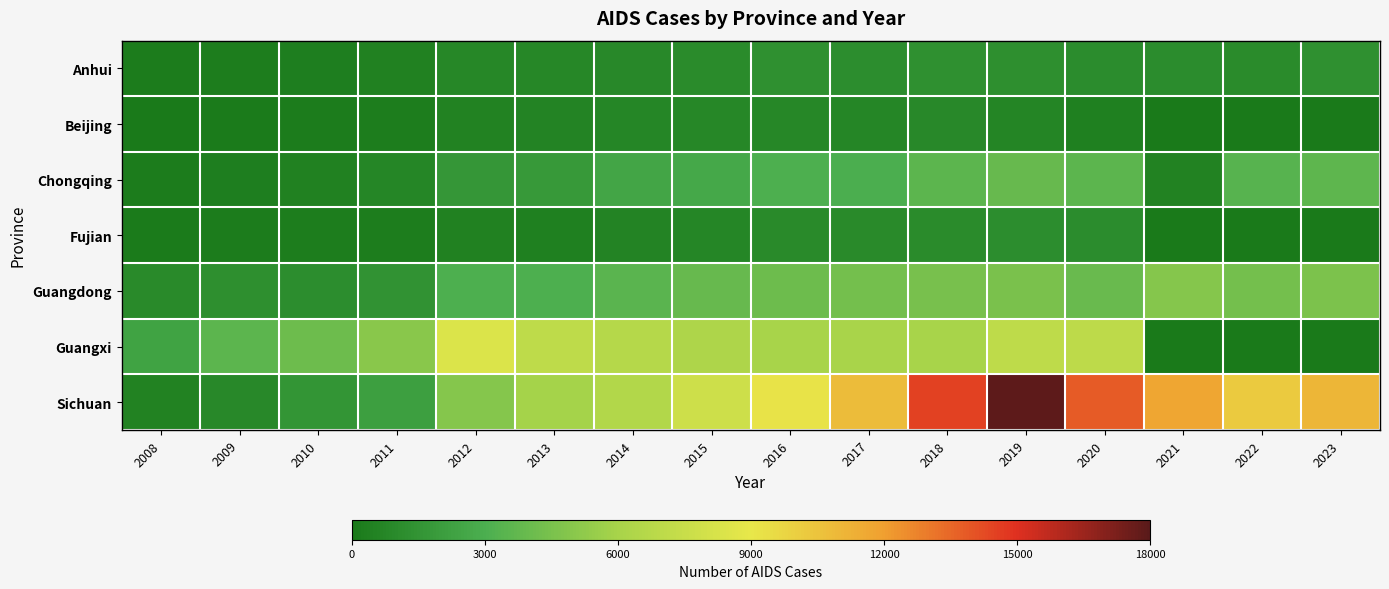

Between 2019 and 2018, which is larger?

2018